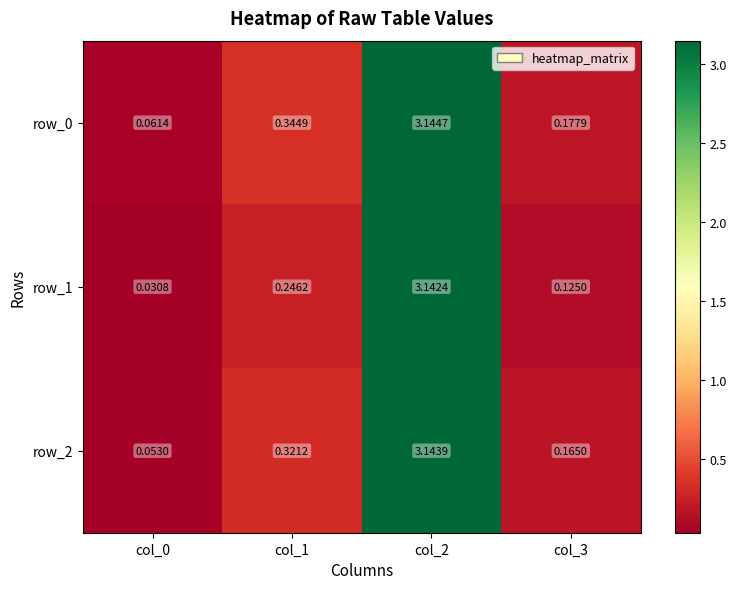

Is the value of row_1 at col_1 greater than the value of row_2 at col_0?

Yes